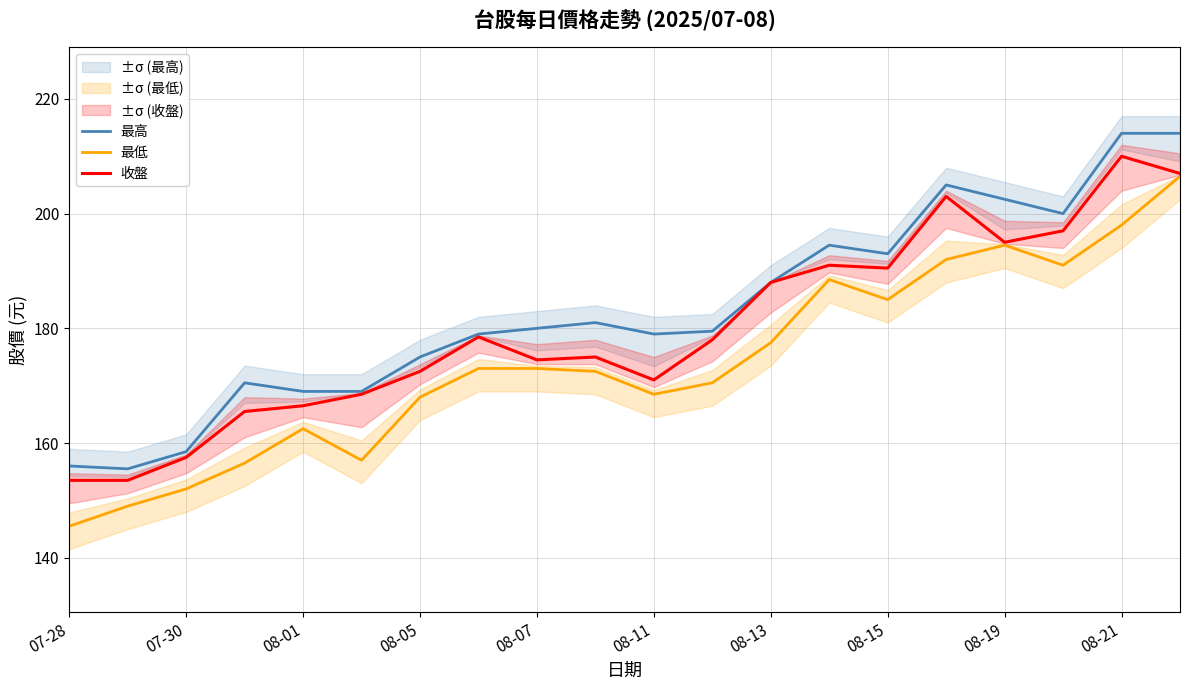

What is the difference between the maximum and minimum values in the 收盤 series?

56.5